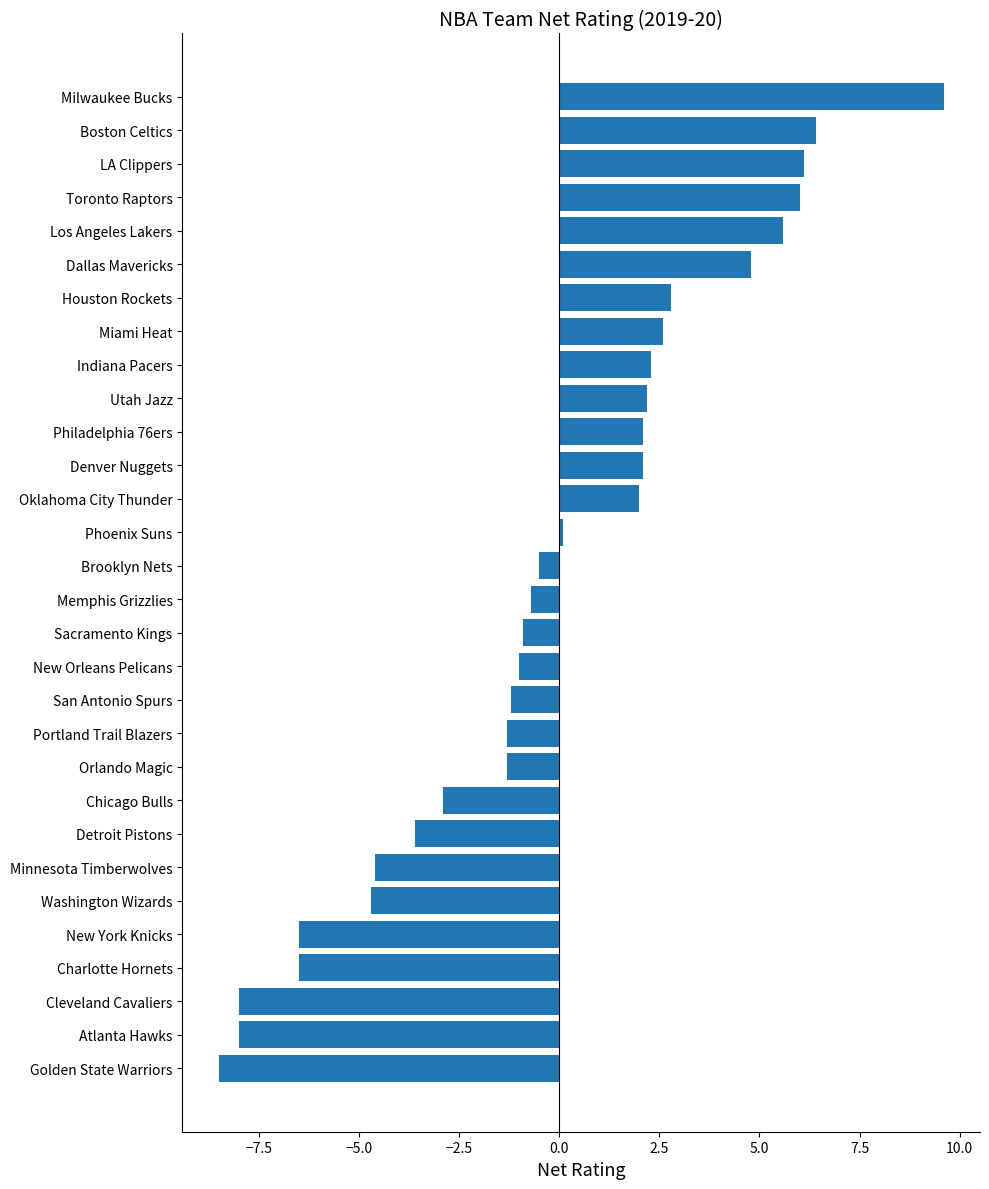

What is the change in value from Memphis Grizzlies to Miami Heat?

+3.3